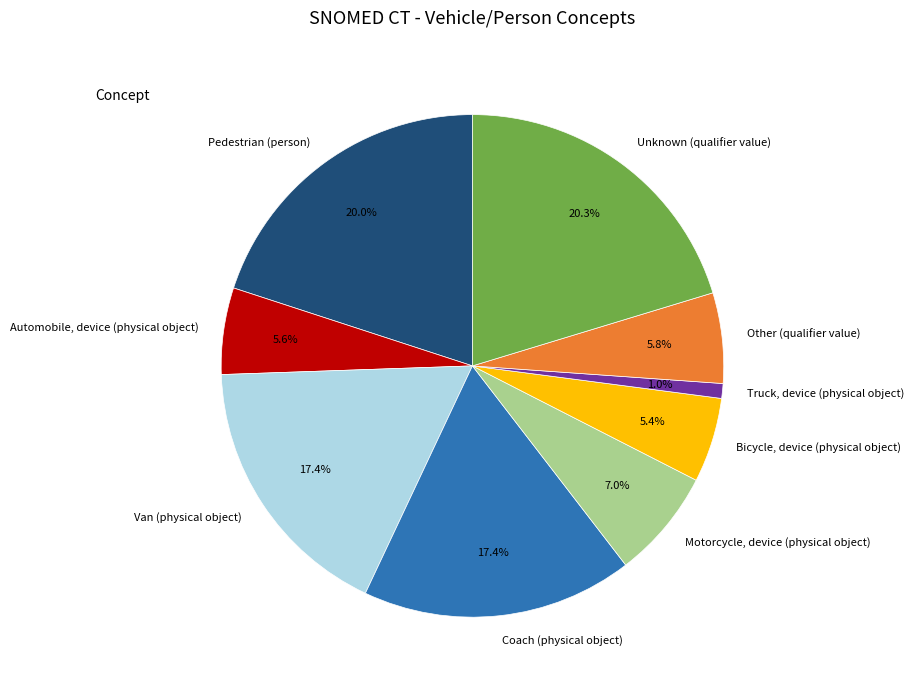

True or false: Automobile, device (physical object) accounts for 11% of the total.

False